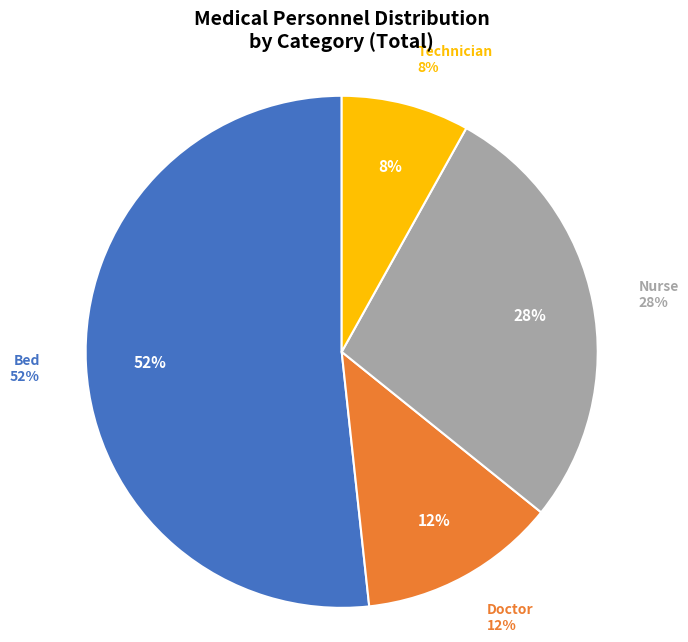

Combined, what portion of the pie is Nurse and Doctor?

40.2%